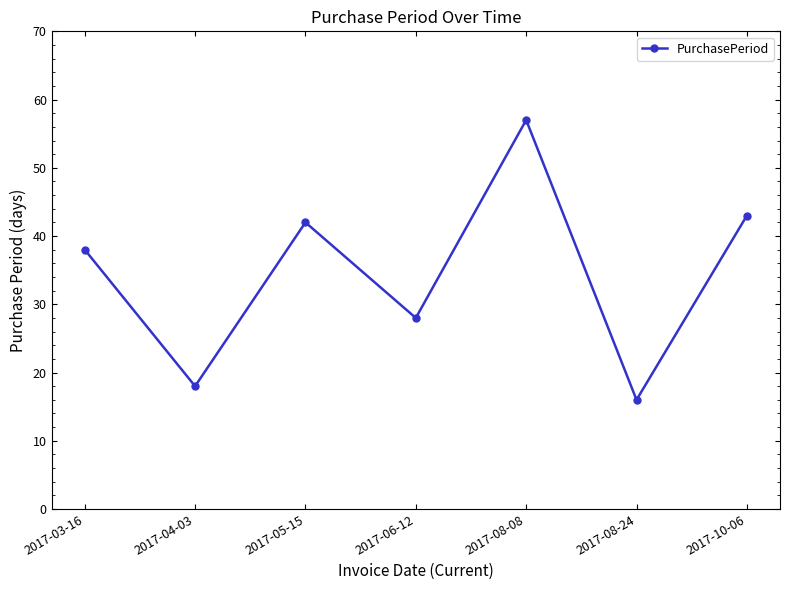

What is the label of the 4th point from the left?

2017-06-12